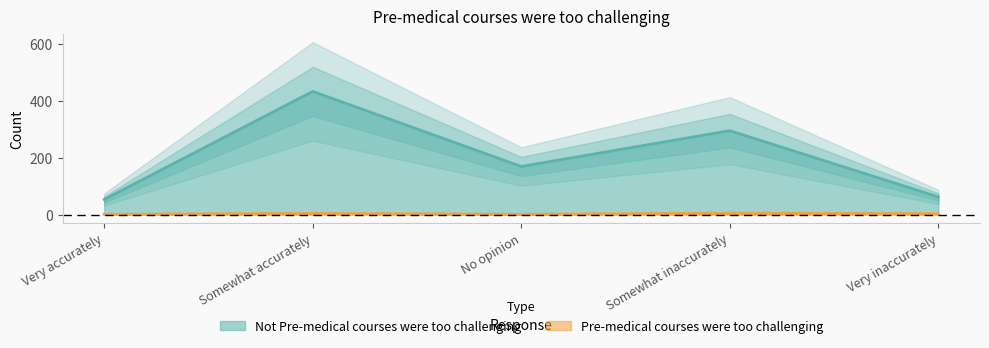

What is the label of the 2nd point from the left?

Somewhat accurately